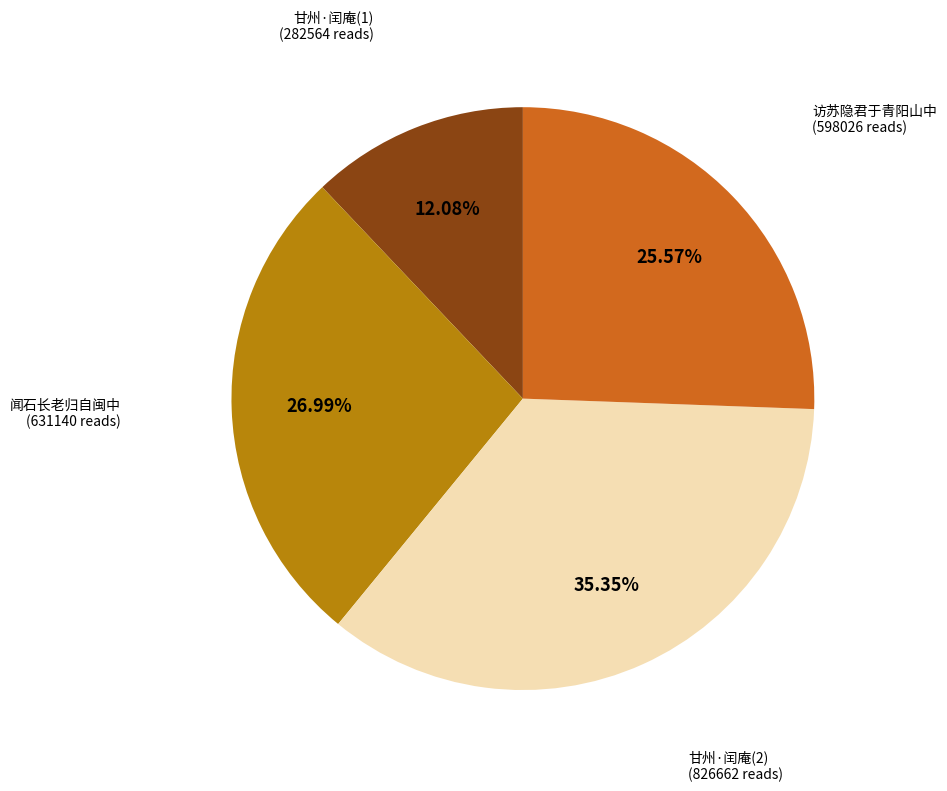

Does any single category account for the majority?

No